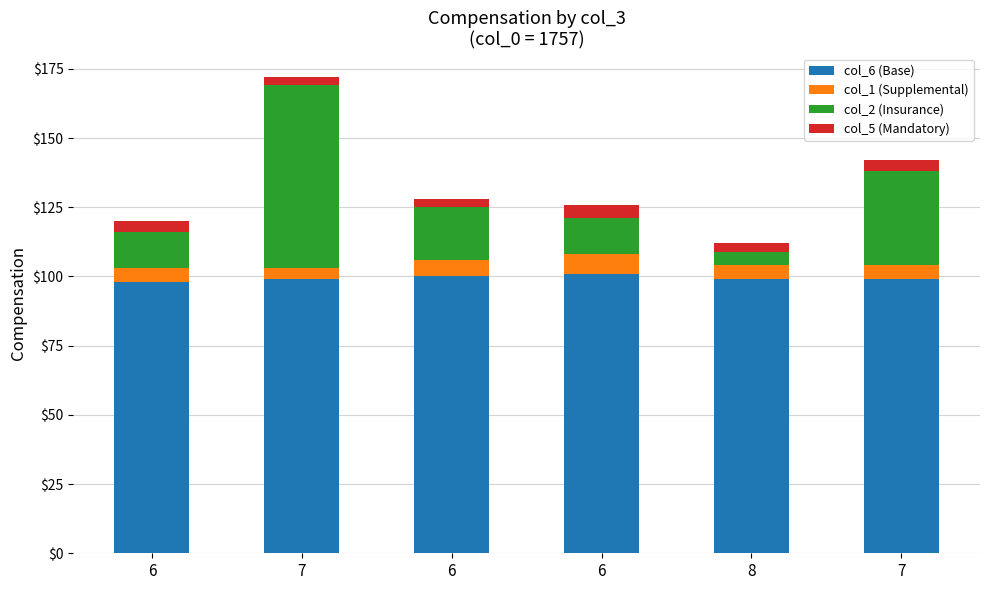

True or false: col_1 (Supplemental) has a value of 2 at 6.

False